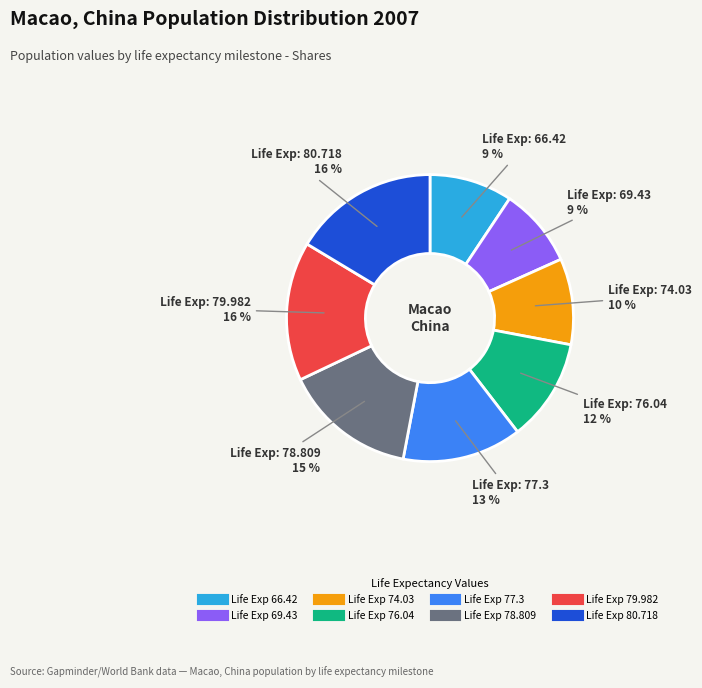

Is there a majority slice in this chart?

No